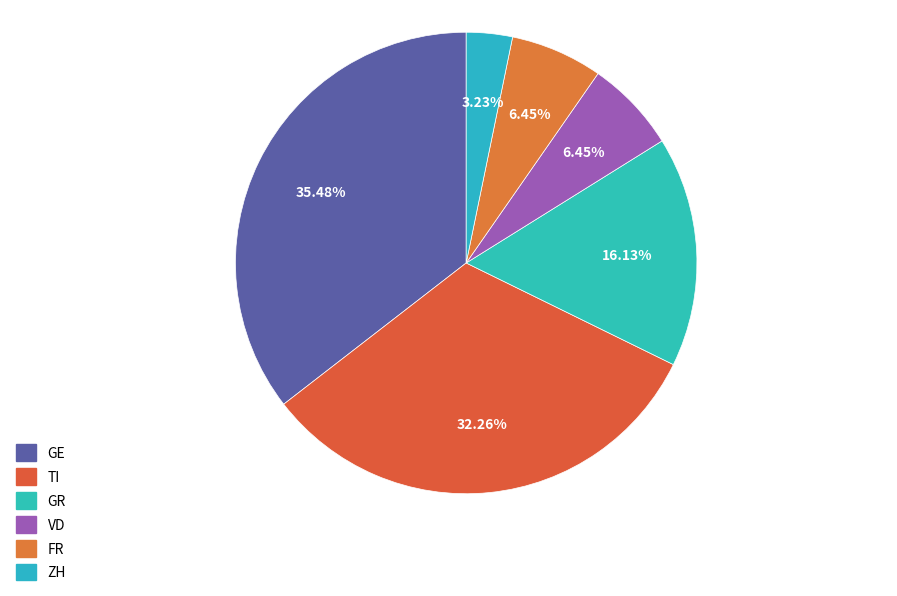

Count the number of slices in the pie.

6